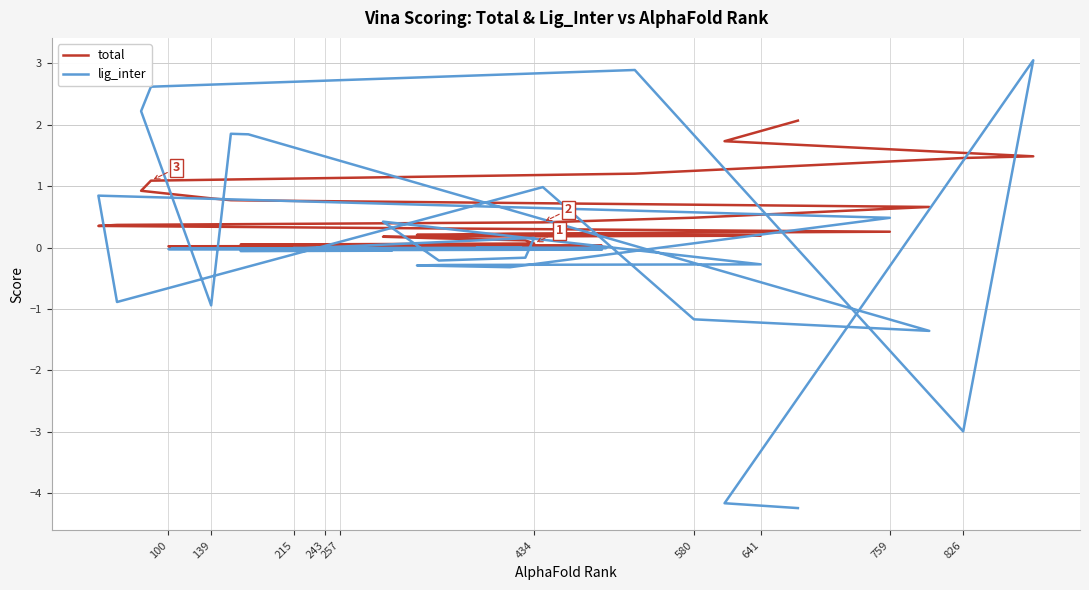

What are all the series names shown in the legend?

total, lig_inter